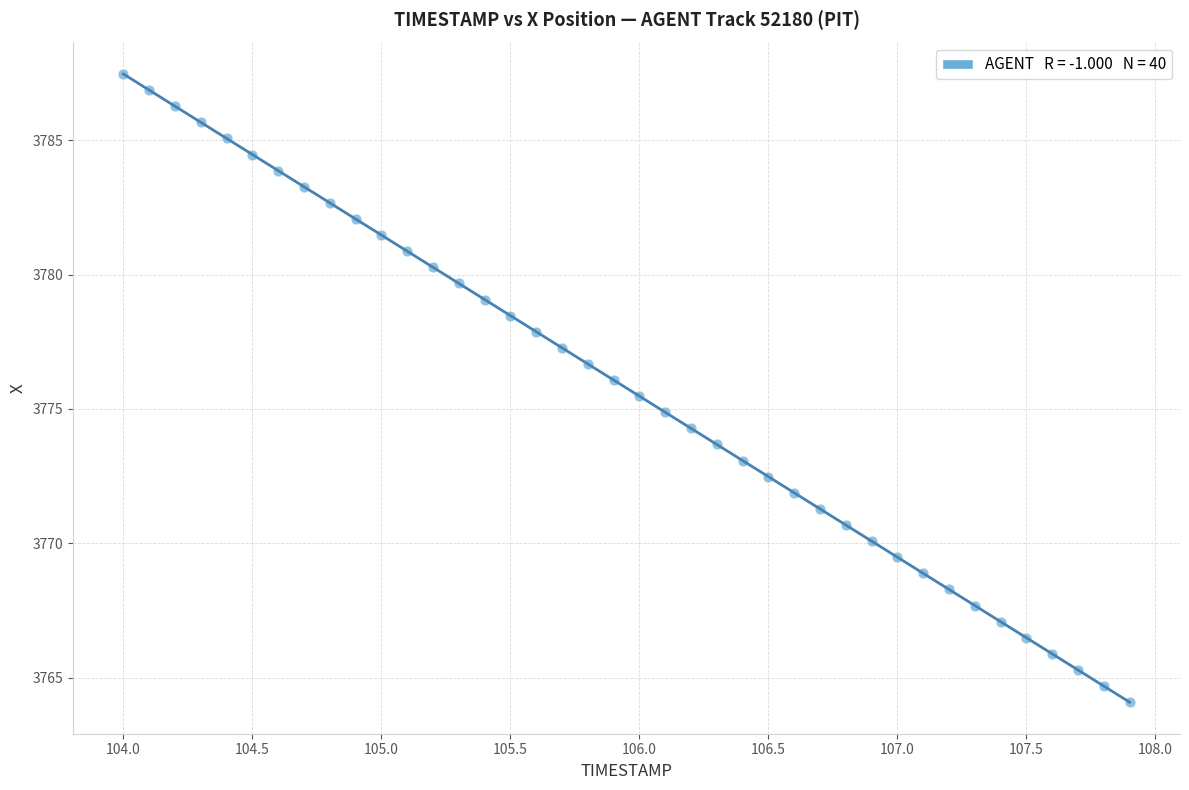

What is the range of Y values (max minus min)?

23.4